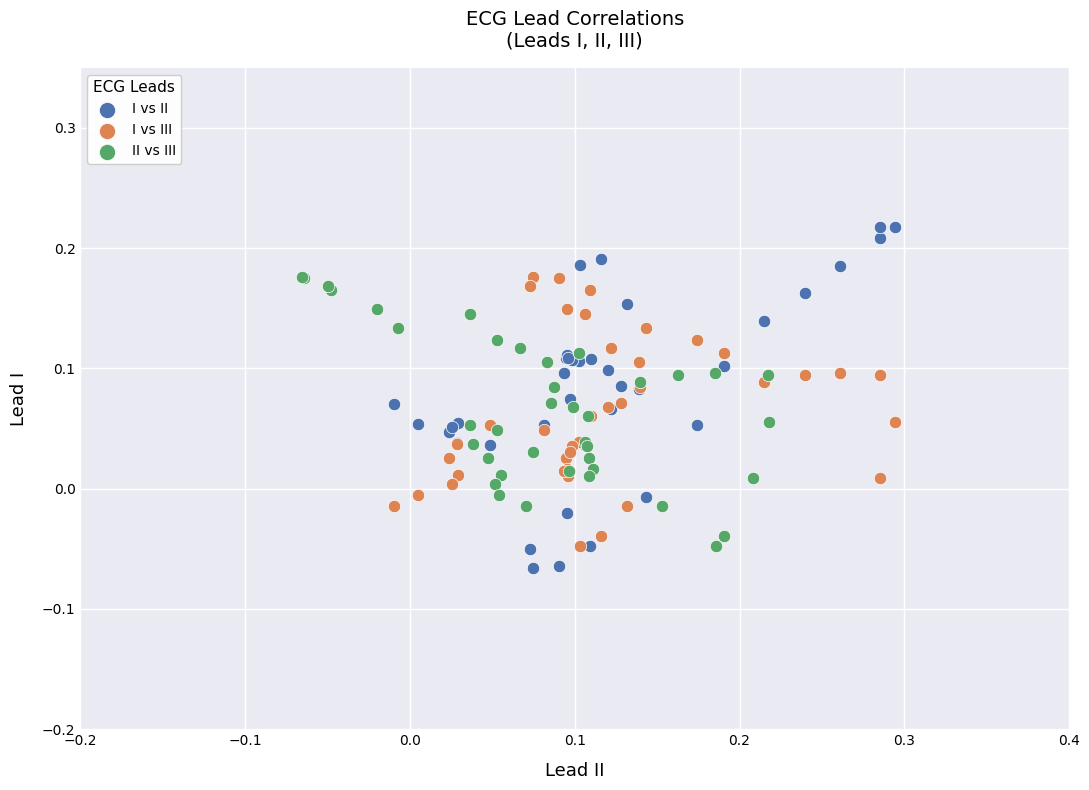

Which series reaches the maximum Y coordinate?

I vs II